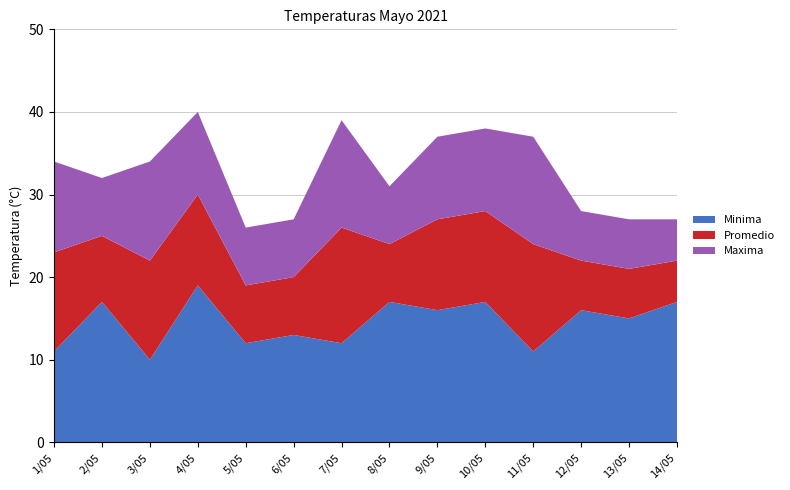

Reading left to right, list all the values displayed in this chart.

Minima: 11	17	10	19	12	13	12	17	16	17	11	16	15	17
Promedio: 23	25	22	30	19	20	26	24	27	28	24	22	21	22
Maxima: 34	32	34	40	26	27	39	31	37	38	37	28	27	27